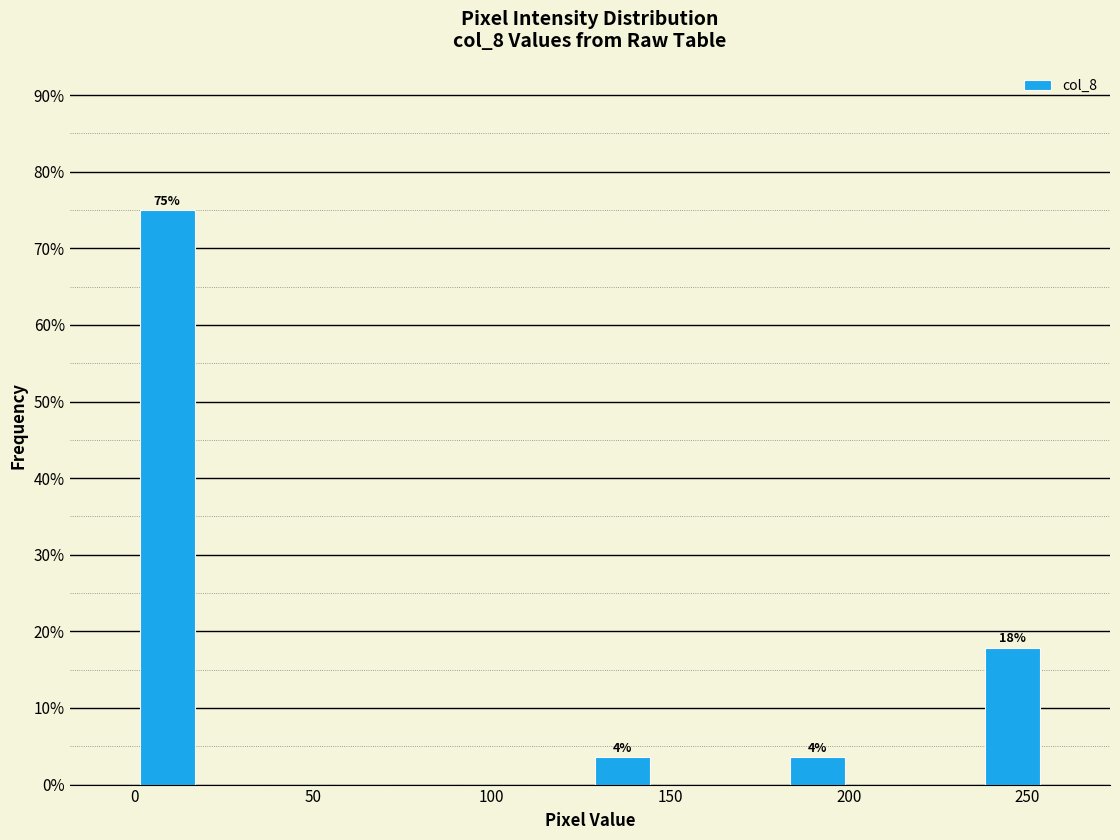

Around what value on the x-axis is the tallest bar? Give the approximate position of its centre, as read against the axis.

10